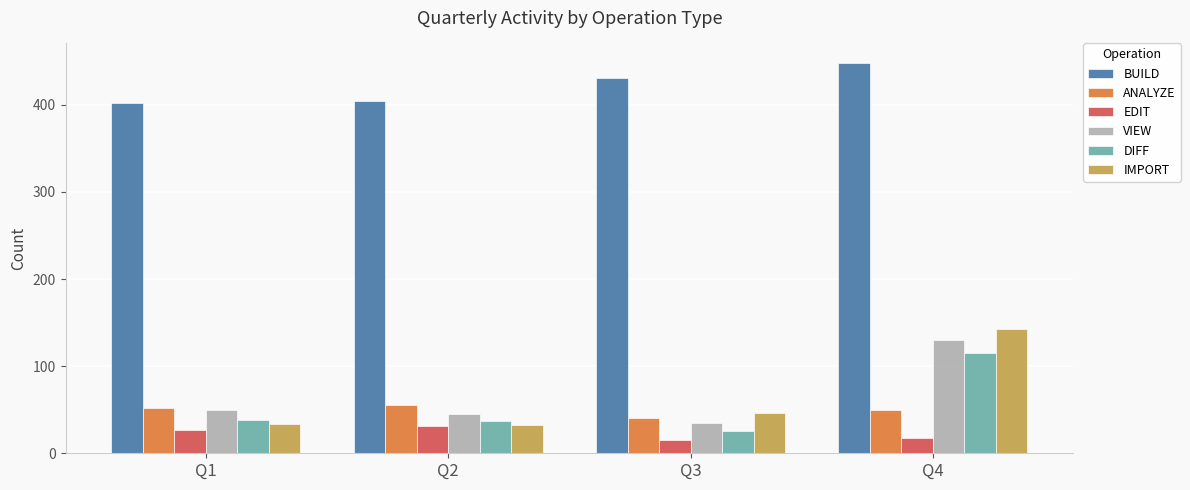

What are all the series names shown in the legend?

BUILD, ANALYZE, EDIT, VIEW, DIFF, IMPORT